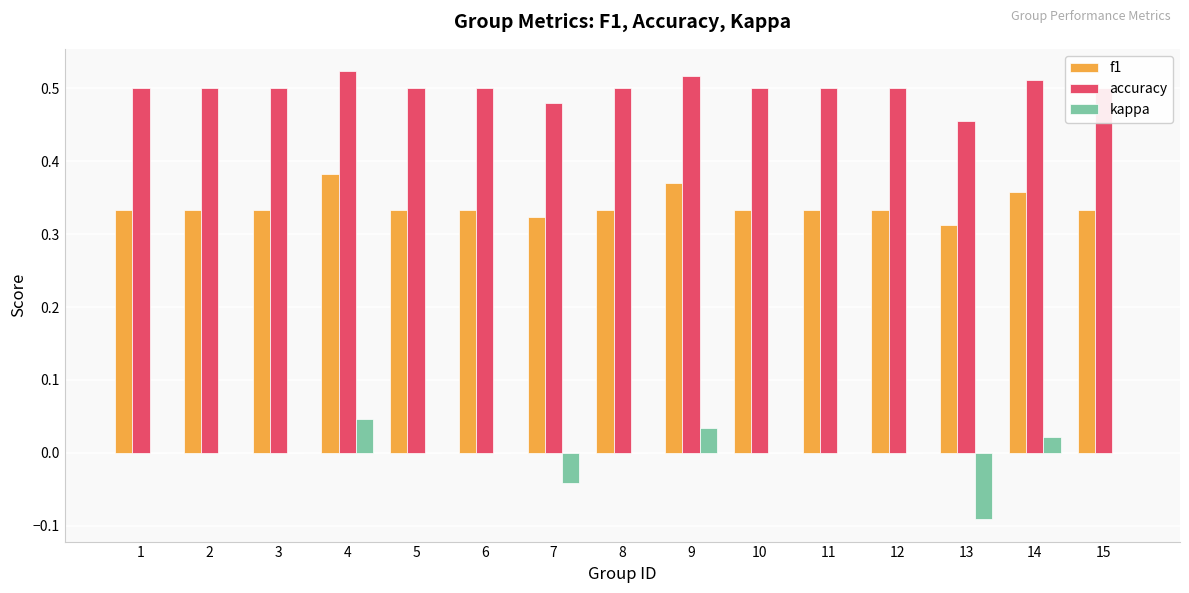

Which series has the largest total across all categories?

accuracy